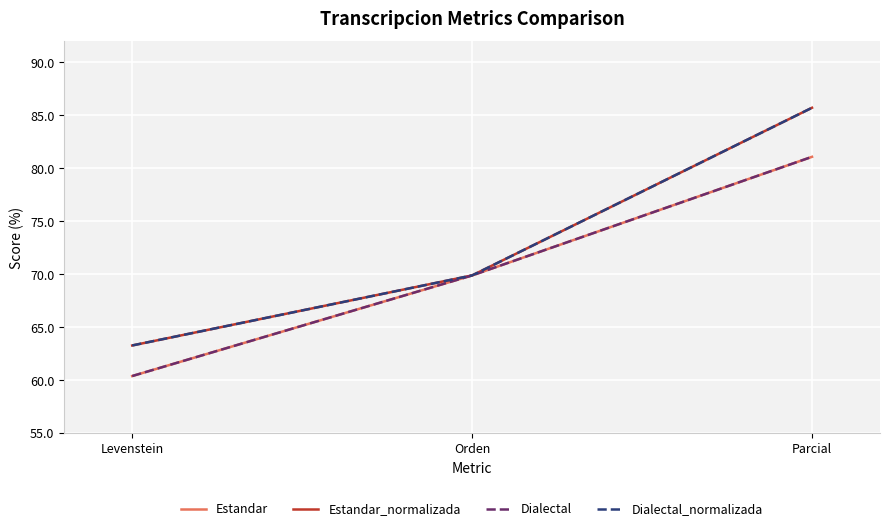

Does the chart have visible grid lines?

Yes